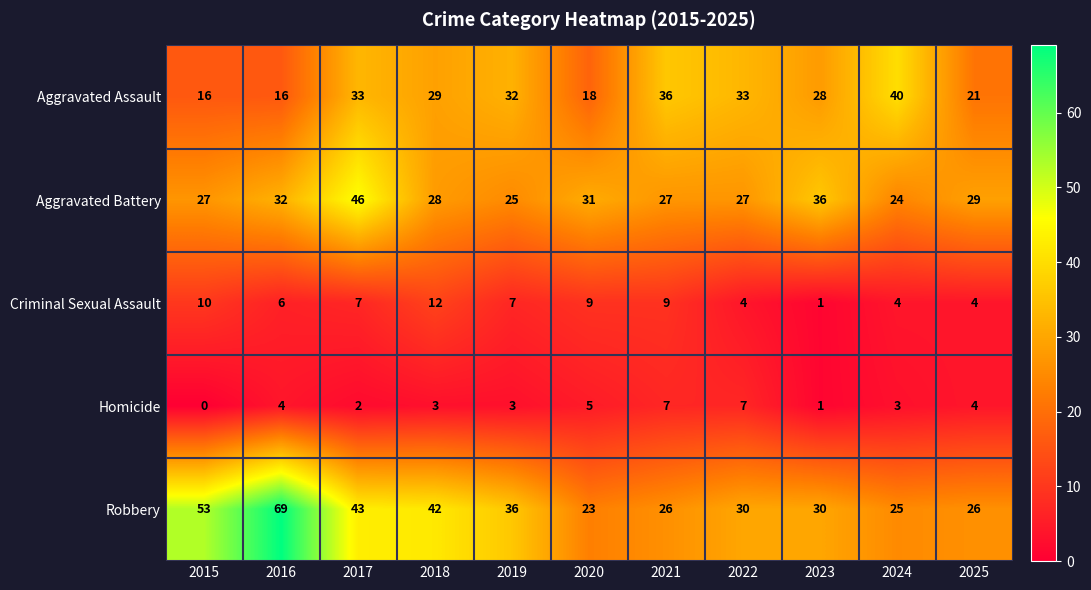

True or false: Aggravated Assault has a value of 16 at 2015.

True